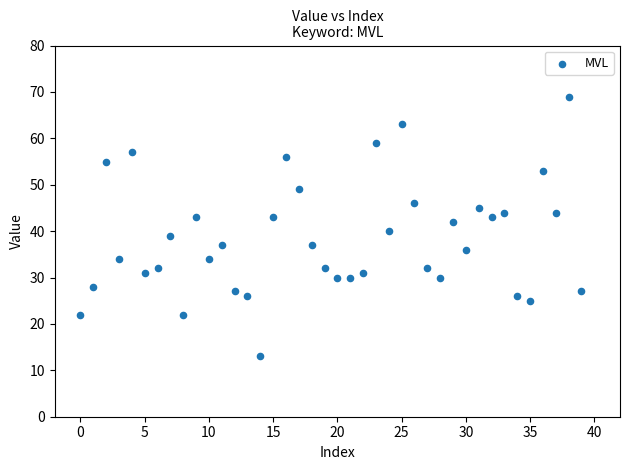

What is the range of Y values (max minus min)?

56